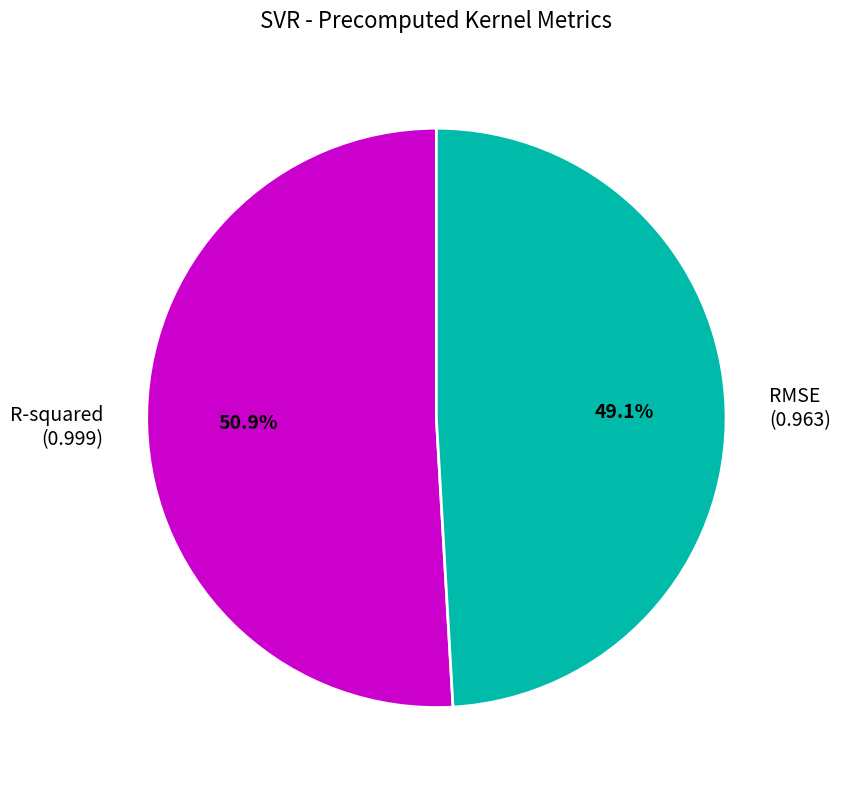

Is there any slice that represents more than half of the pie?

Yes